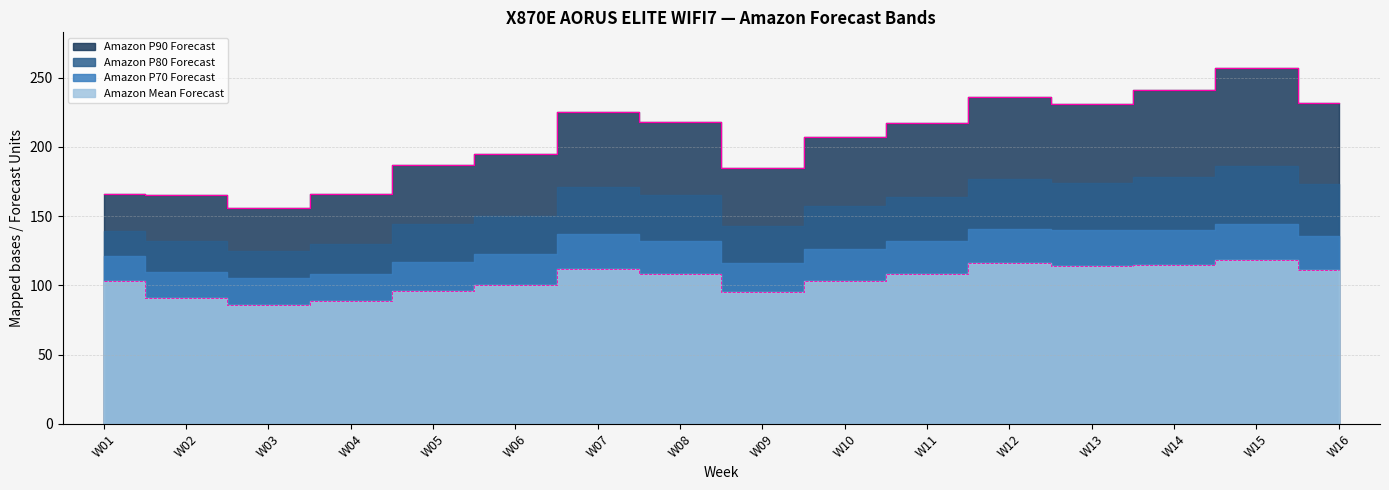

What is the sum of the Amazon P90 Forecast values at W06 and W08?

413